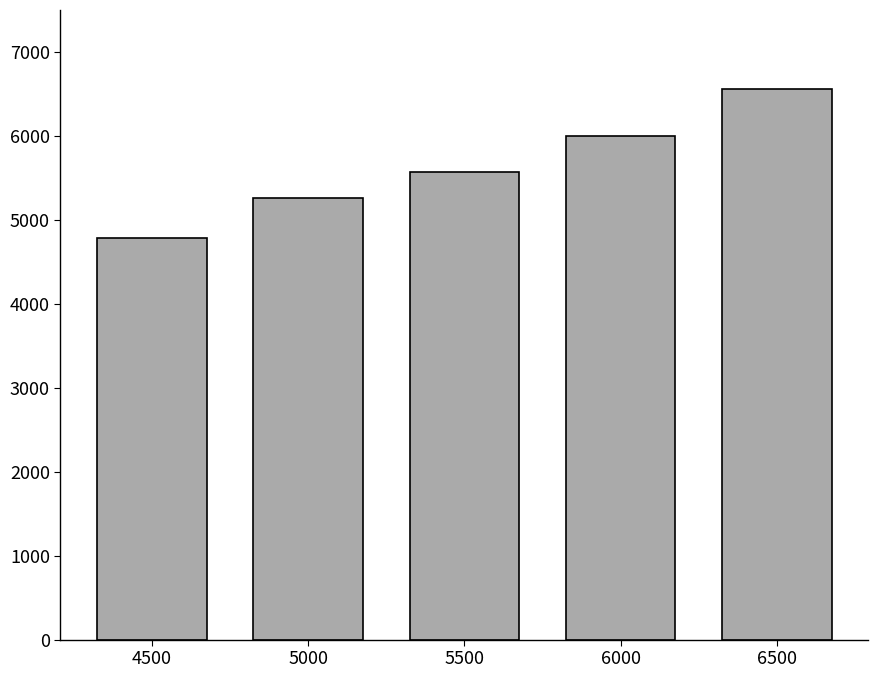

What is the difference between the maximum and minimum values?

1779